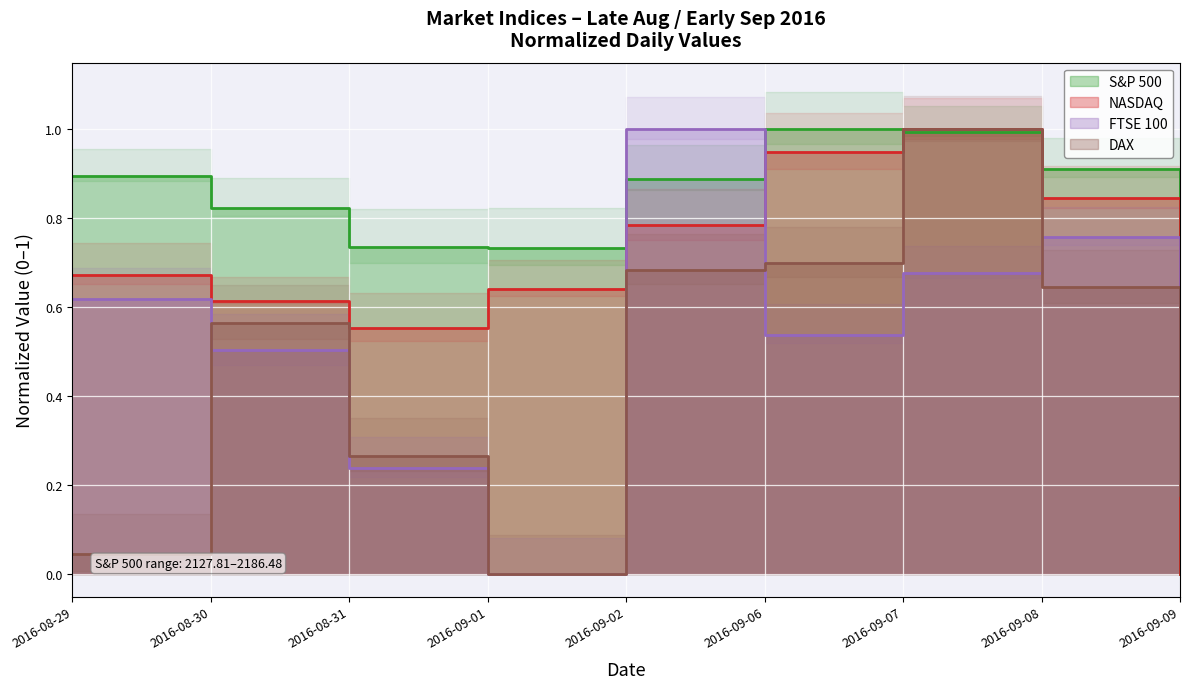

Reading left to right, list all the values displayed in this chart.

S&P 500: 0.9	0.8	0.7	0.7	0.9	1.0	1.0	0.9	0.0
NASDAQ: 0.7	0.6	0.6	0.6	0.8	0.9	1.0	0.8	0.0
FTSE 100: 0.6	0.5	0.2	0.0	1.0	0.5	0.7	0.8	0.2
DAX: 0.0	0.6	0.3	0.0	0.7	0.7	1.0	0.6	0.2